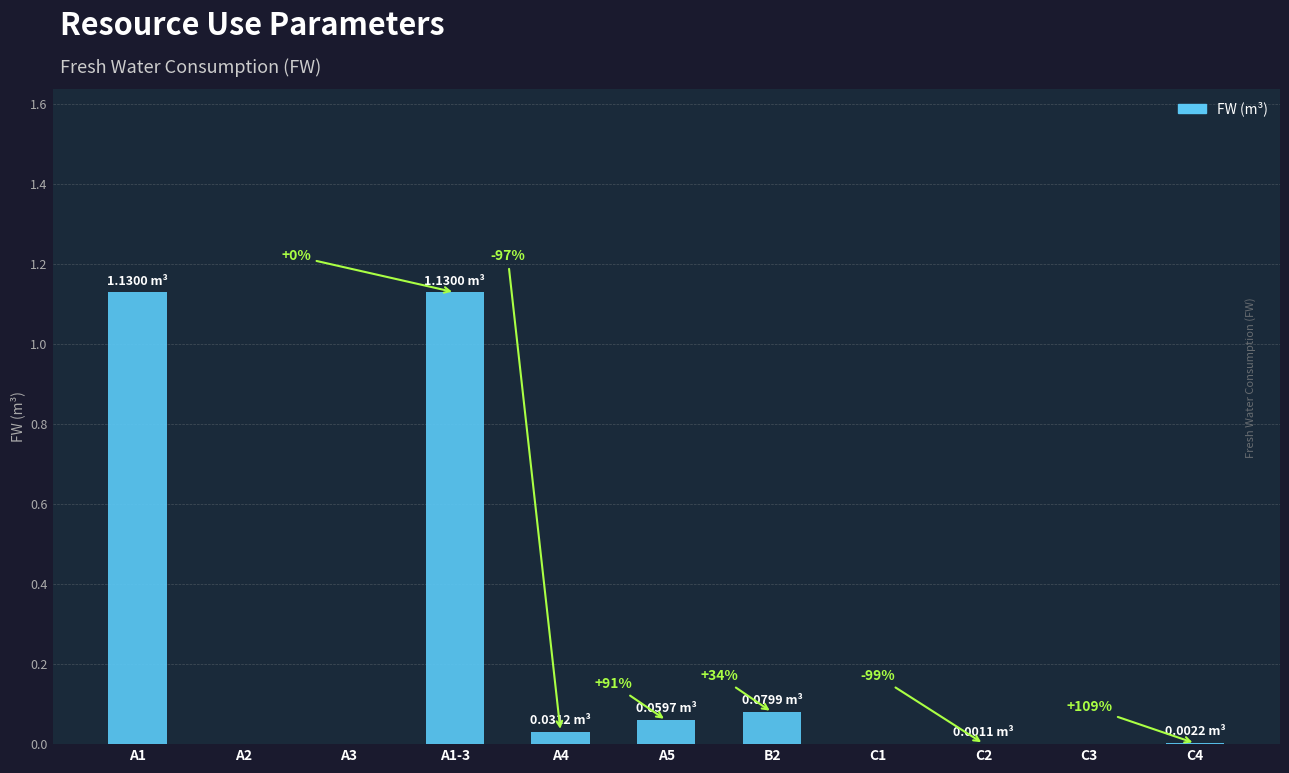

At which label is the value closest to 0?

A2